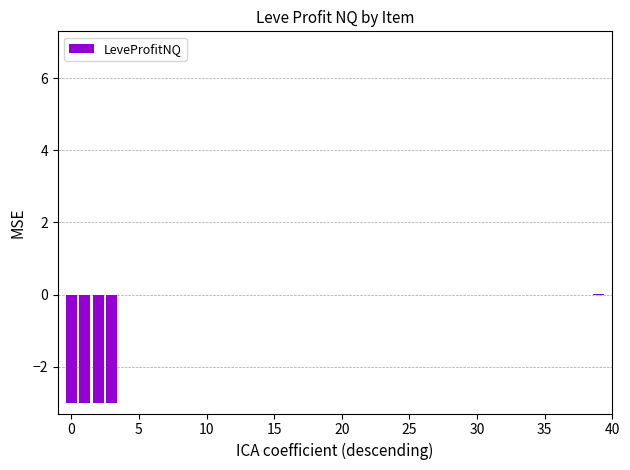

What is the sum of all values?

-12.0